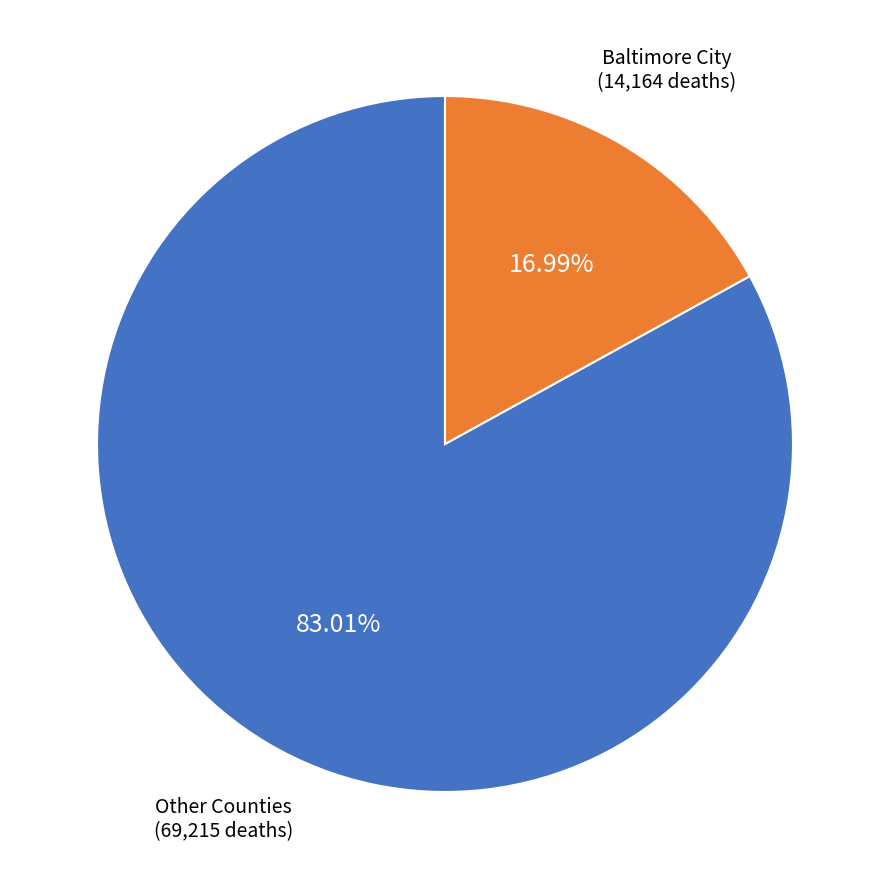

Is there any slice that represents more than half of the pie?

Yes